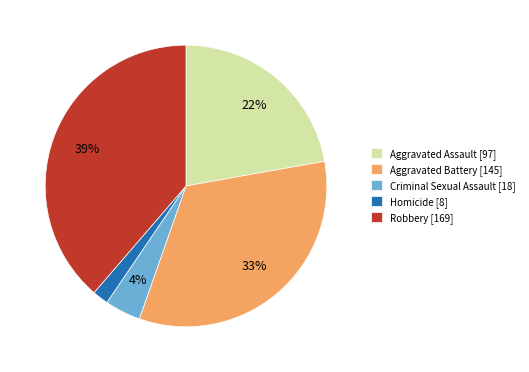

True or false: Criminal Sexual Assault accounts for 13% of the total.

False